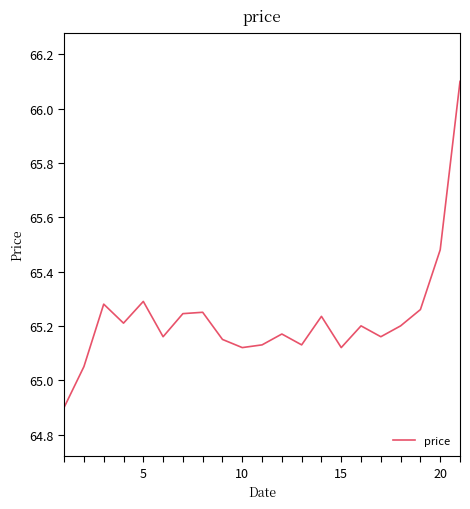

What is the smallest value displayed?

64.9